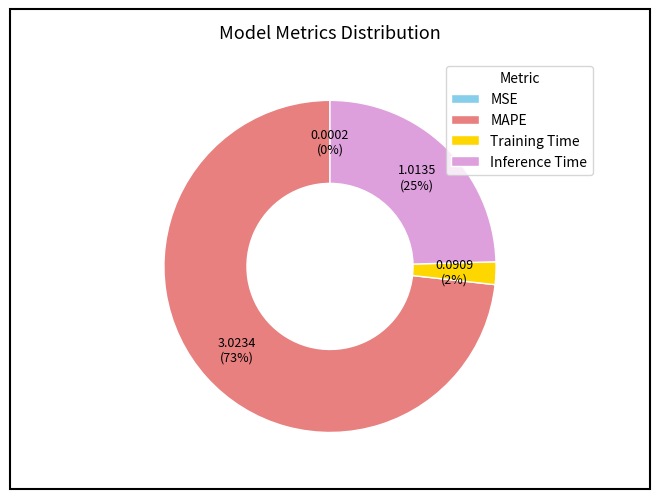

True or false: Inference Time accounts for 25% of the total.

True